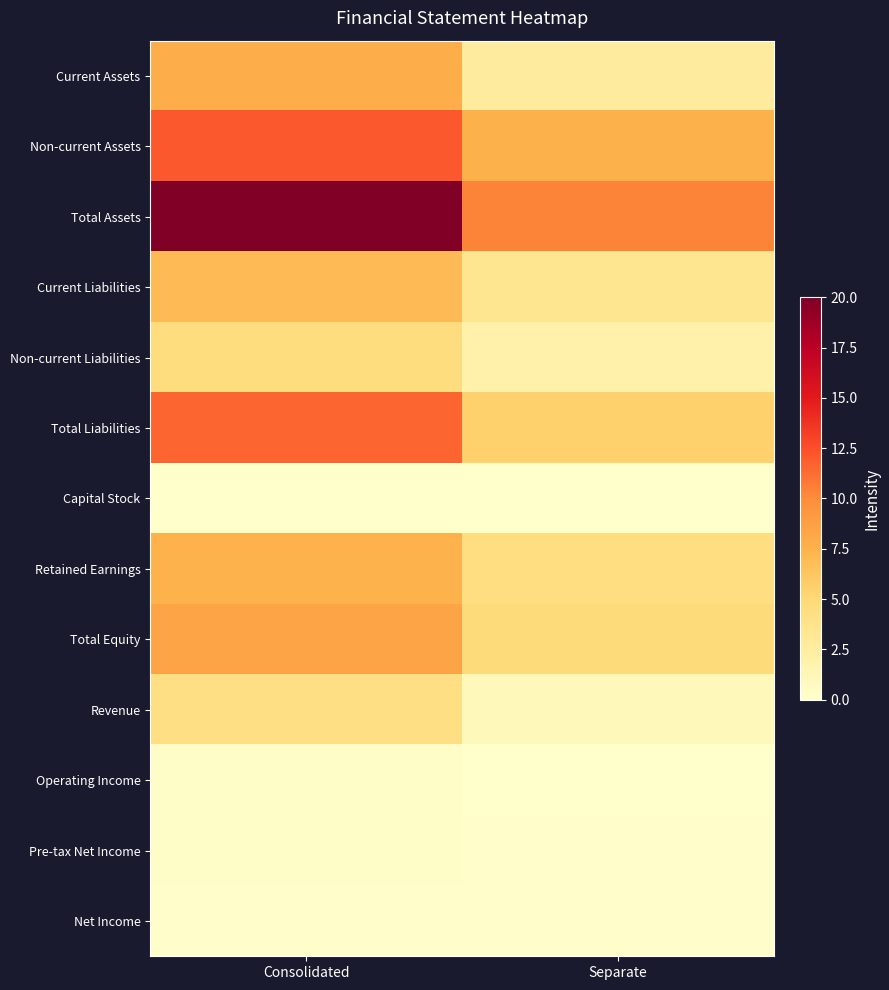

Which has a higher value, Consolidated or Separate?

Consolidated